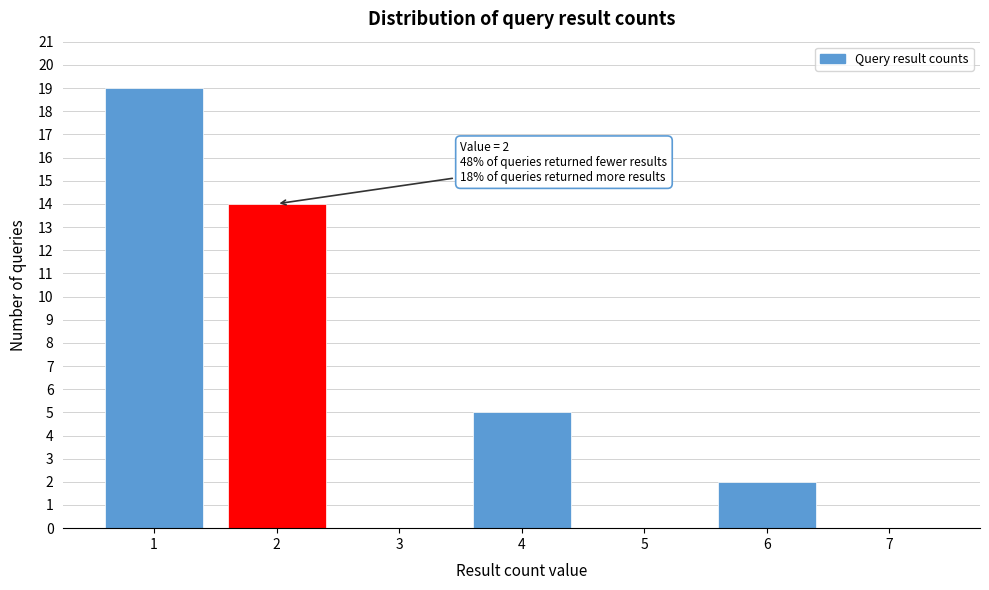

Reading right to left, what are all the values shown in this chart?

7=0	6=2	5=0	4=5	3=0	2=14	1=19